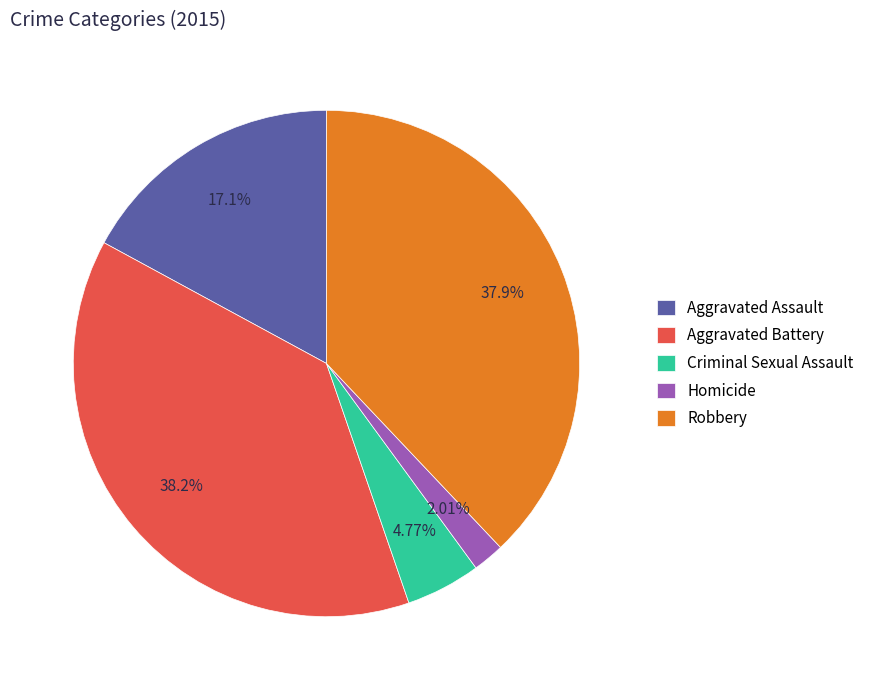

To the nearest percent, what percentage of the pie is Criminal Sexual Assault?

5%